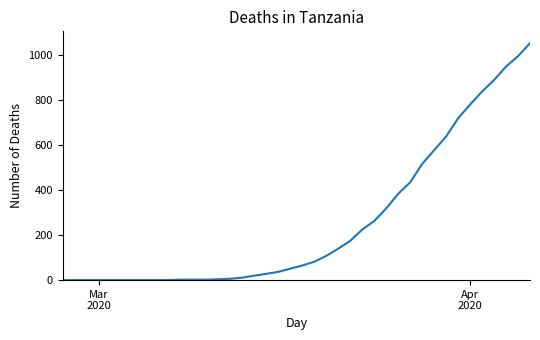

What is the maximum value shown in the chart?

1054